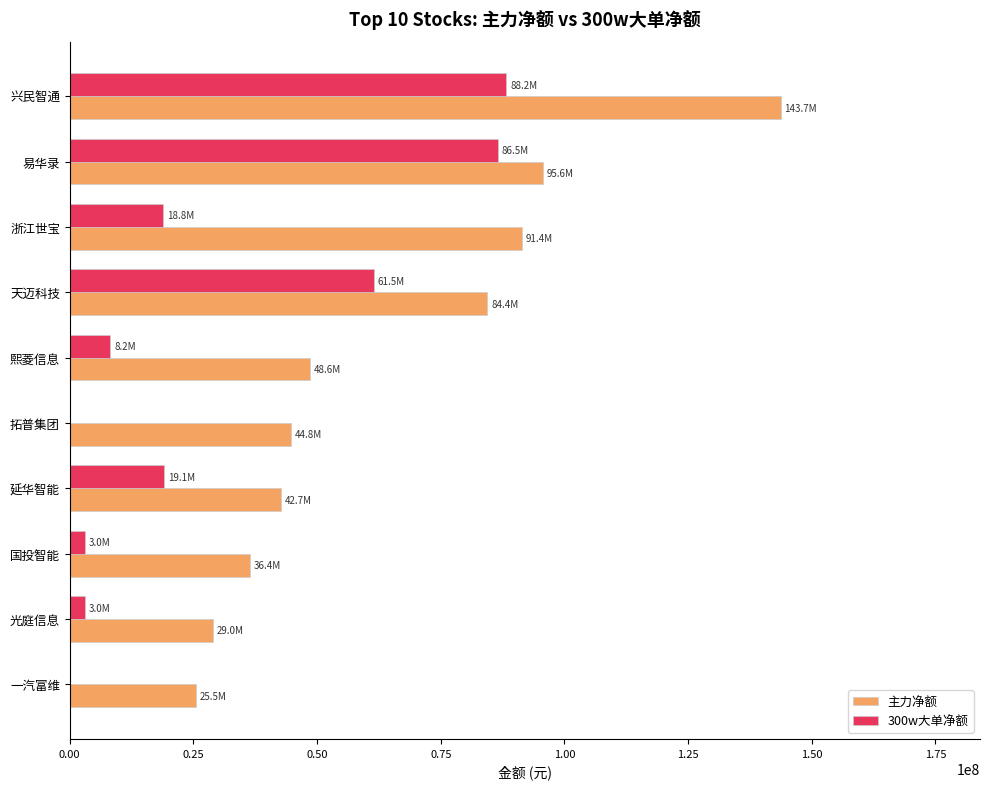

Which series has the largest range (max minus min)?

主力净额